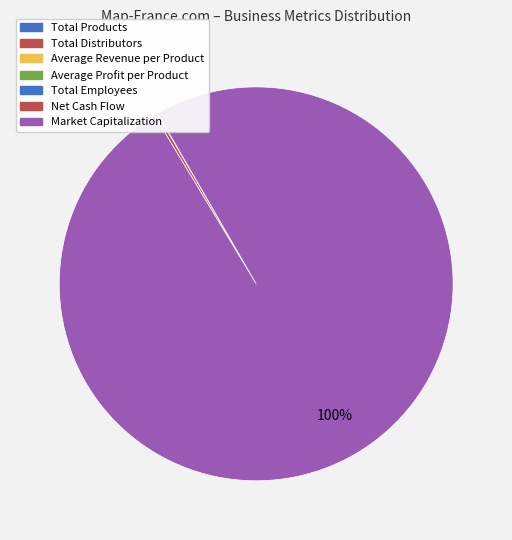

How much of the chart is everything except Average Profit per Product?

100.0%